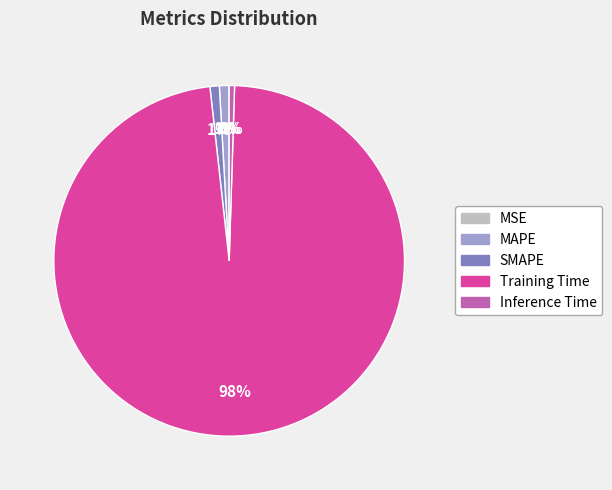

Between MAPE and Training Time, which is larger?

Training Time